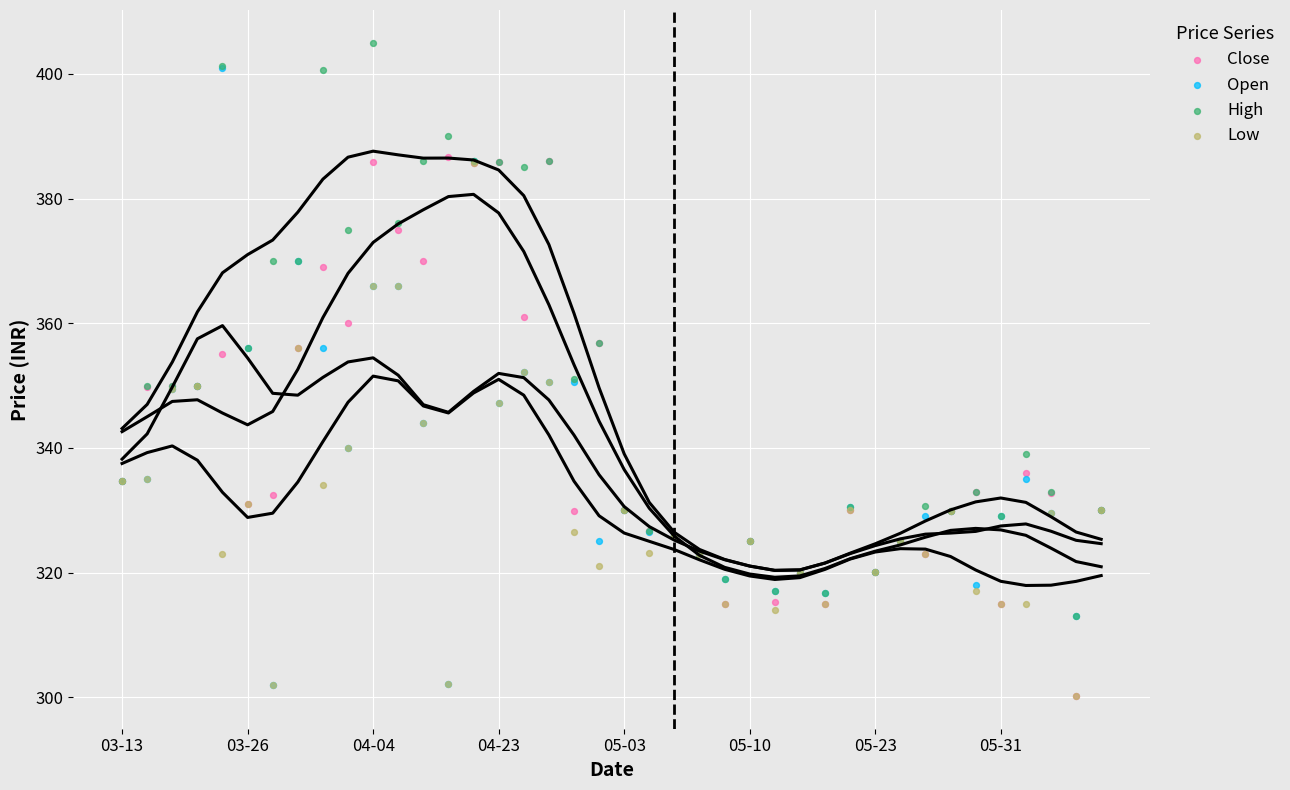

Which series contains the lowest Y value?

Close